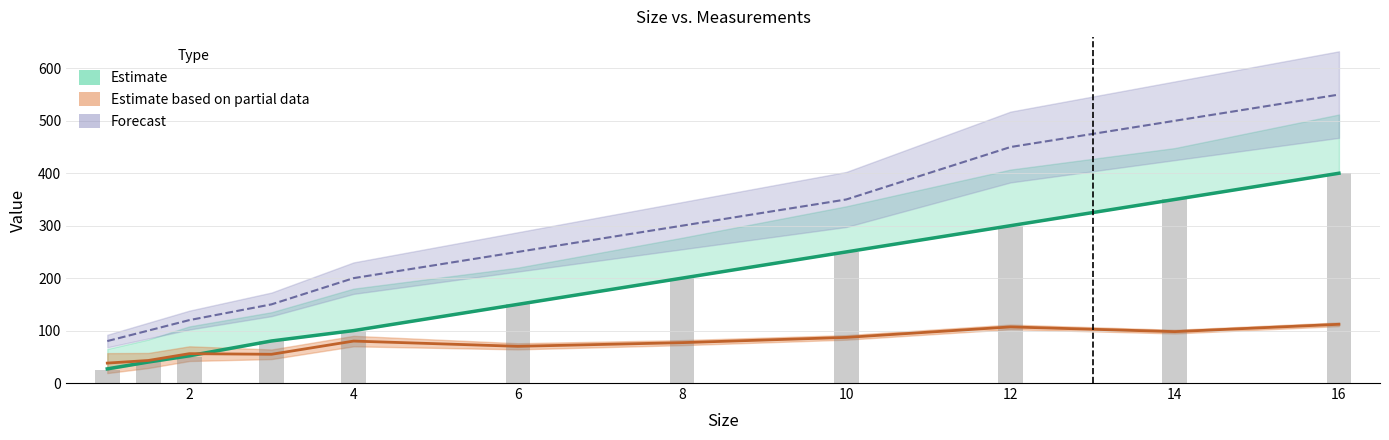

Reading left to right, list all the values displayed in this chart.

noms: 25.0	40.0	50.0	80.0	100.0	150.0	200.0	250.0	300.0	350.0	400.0
fid: 27.0	40.0	52.0	80.2	100.0	150.0	200.0	250.0	300.0	350.0	400.0
fod: 80.0	100.0	120.0	150.0	200.0	250.0	300.0	350.0	450.0	500.0	550.0
col_17: 38.0	43.0	56.0	54.8	80.0	70.0	77.0	87.0	107.0	98.0	112.0